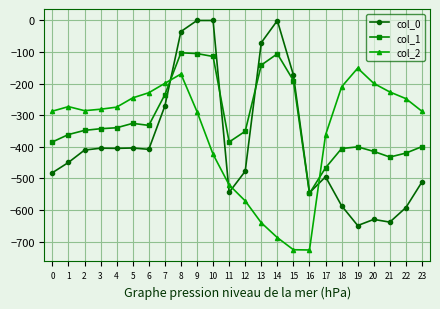

Rank the series by their average value, from highest to lowest.

col_1, col_2, col_0